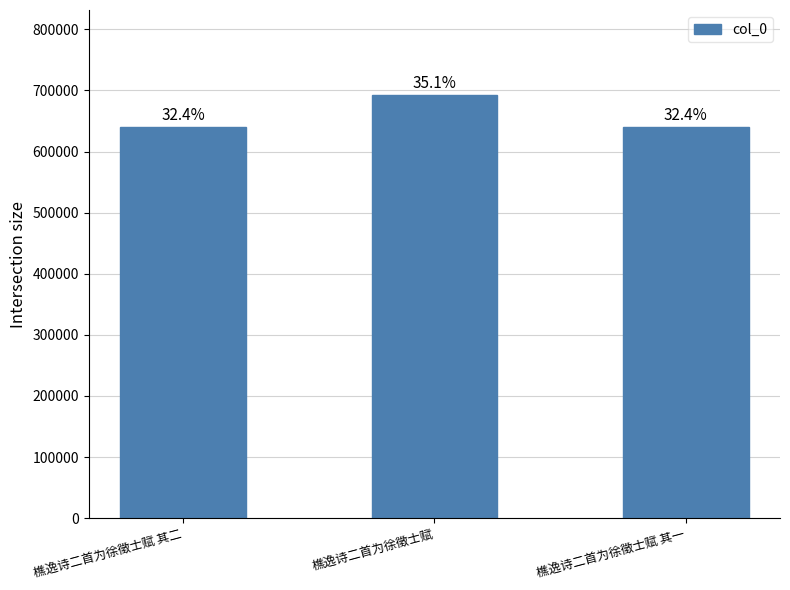

What is the difference between the values at 樵逸诗二首为徐徵士赋 and 樵逸诗二首为徐徵士赋 其一?

52555